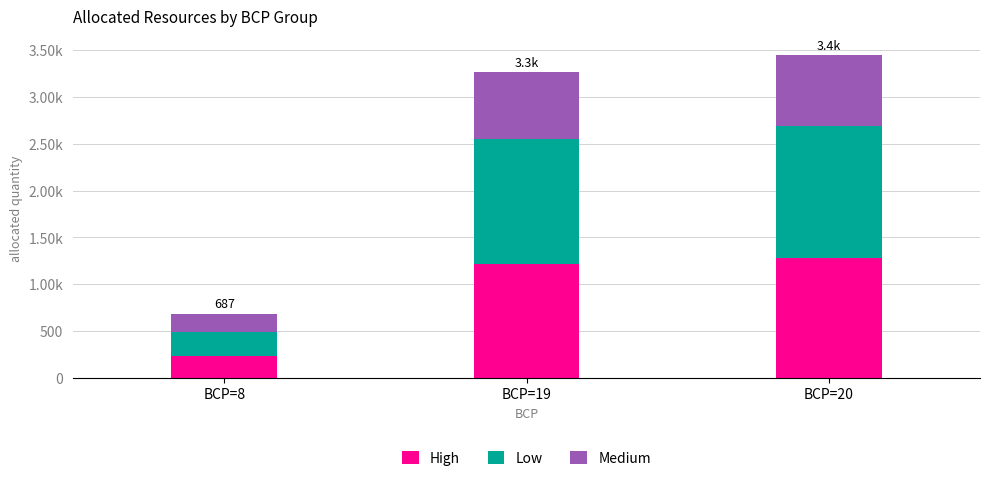

What is the total value across all series at BCP=20?

3447